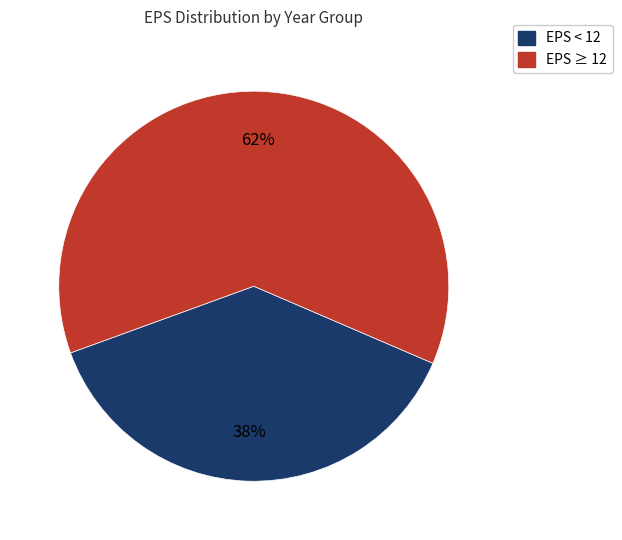

To the nearest percent, what is the difference between the largest and smallest slice percentages?

24%